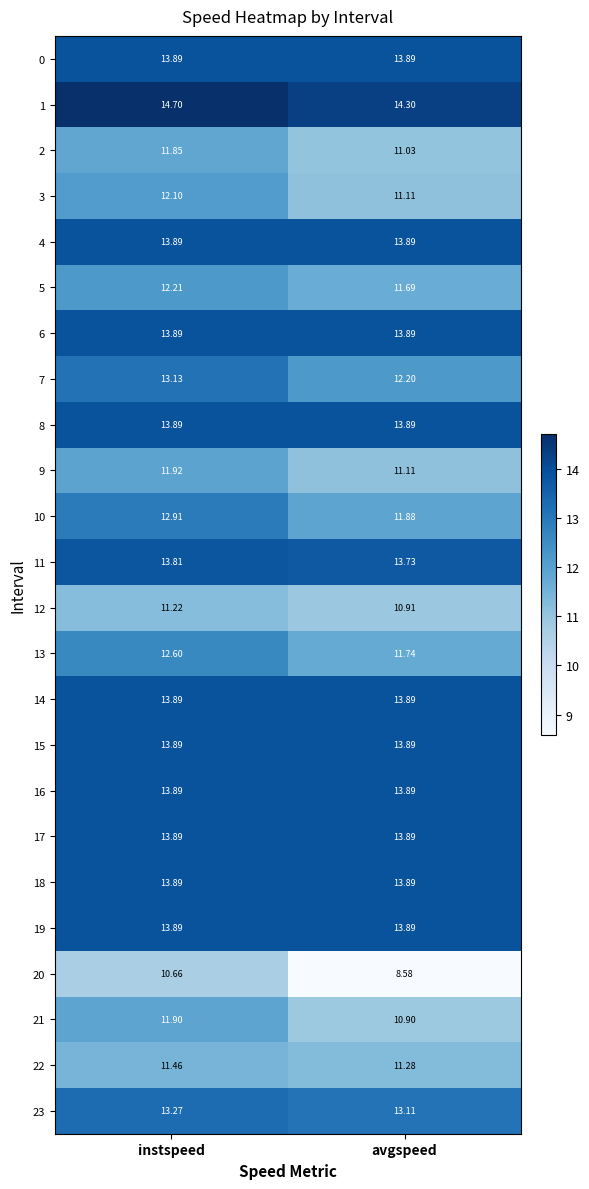

List the labels in order of 2 value, largest first.

instspeed, avgspeed